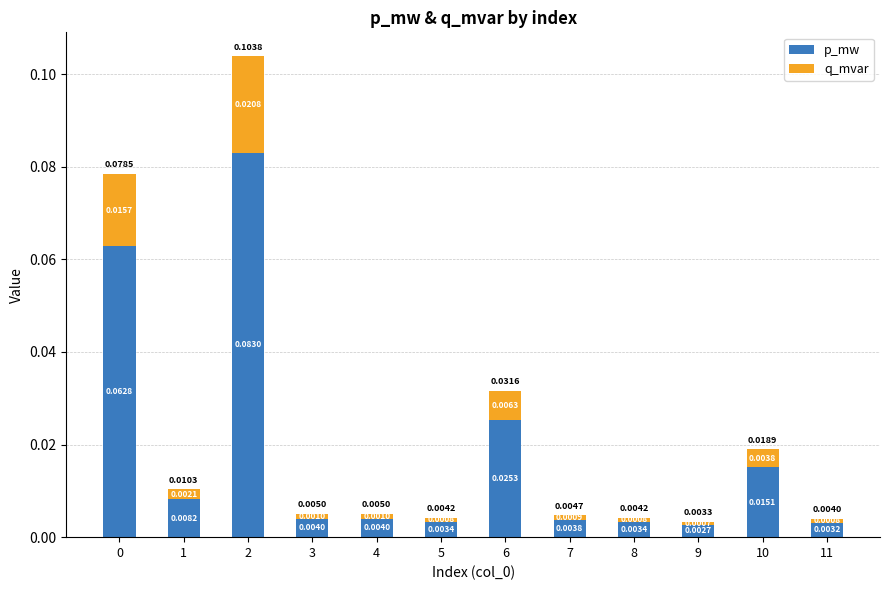

List the labels in order of p_mw value, largest first.

2, 0, 6, 10, 1, 4, 3, 7, 5, 8, 11, 9